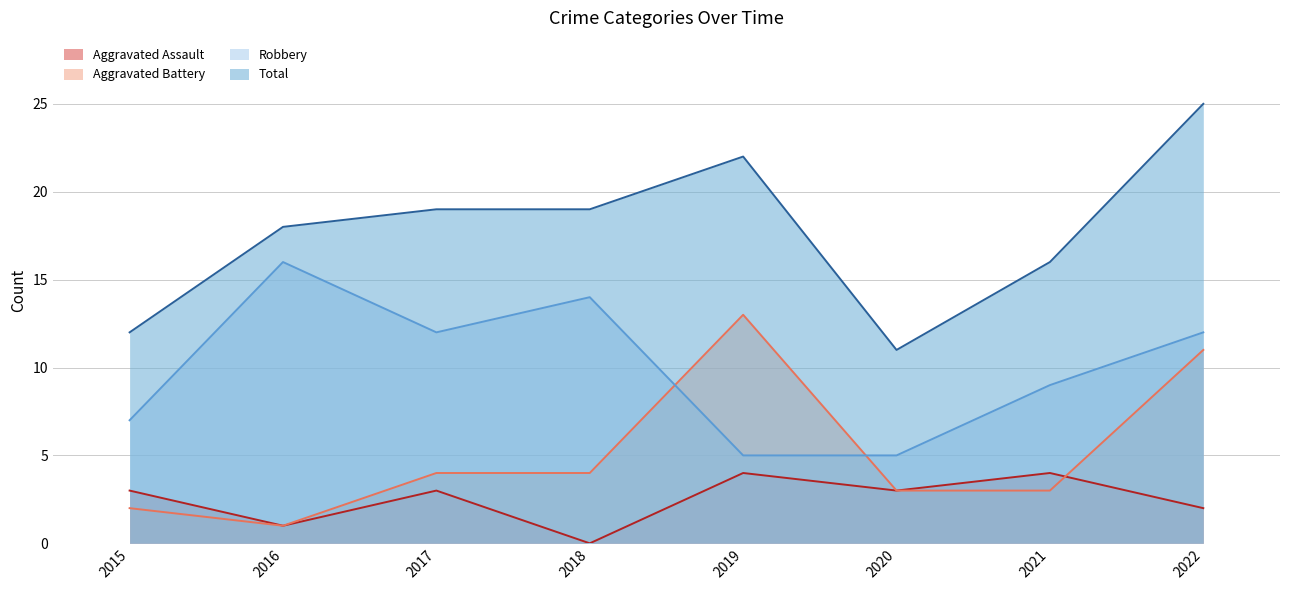

The Total series shows 11 at 2020. True or false?

True